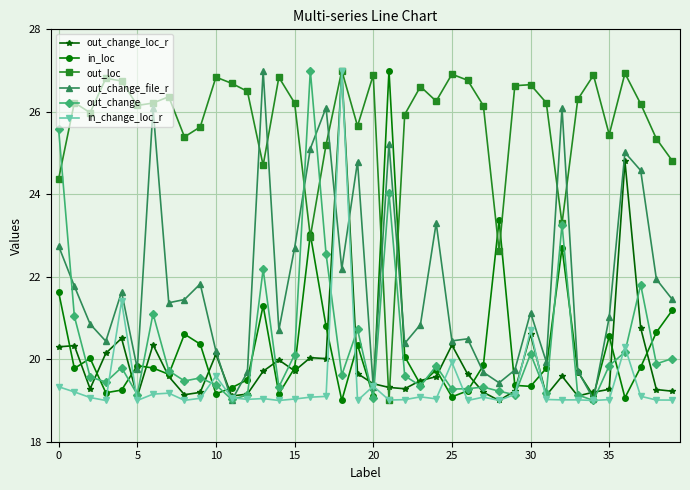

How many interior local valleys does the out_loc series have?

11